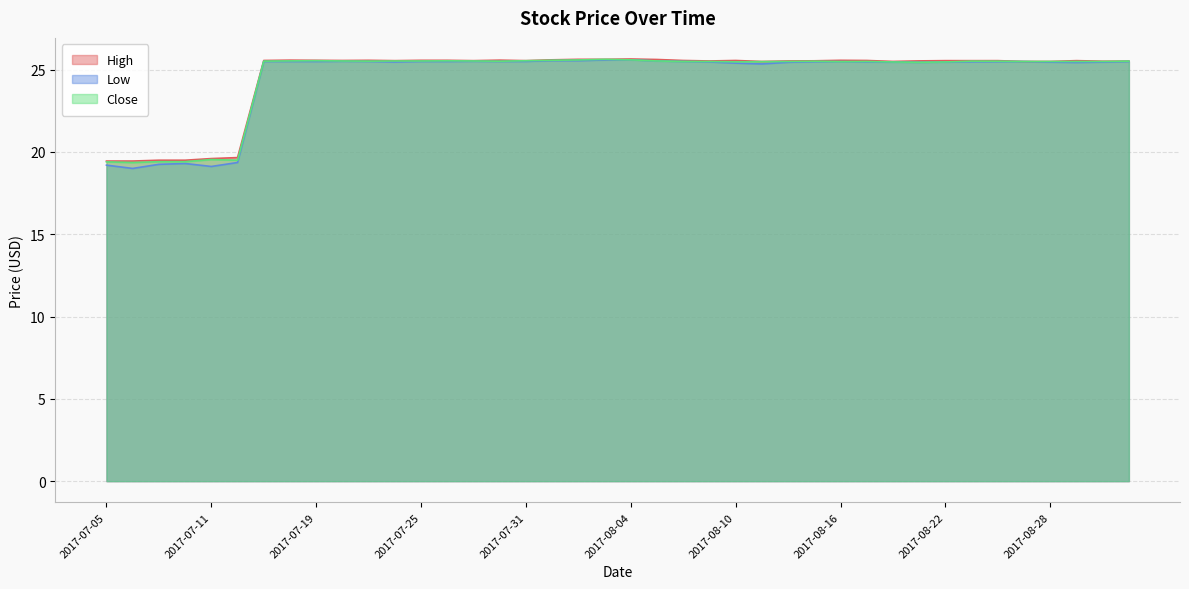

What is the minimum value shown in the chart?

19.0